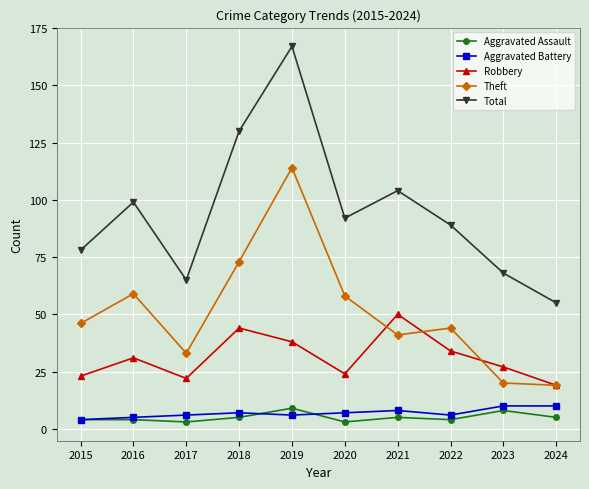

In Theft, how many points are higher than both neighbors (excluding endpoints)?

3